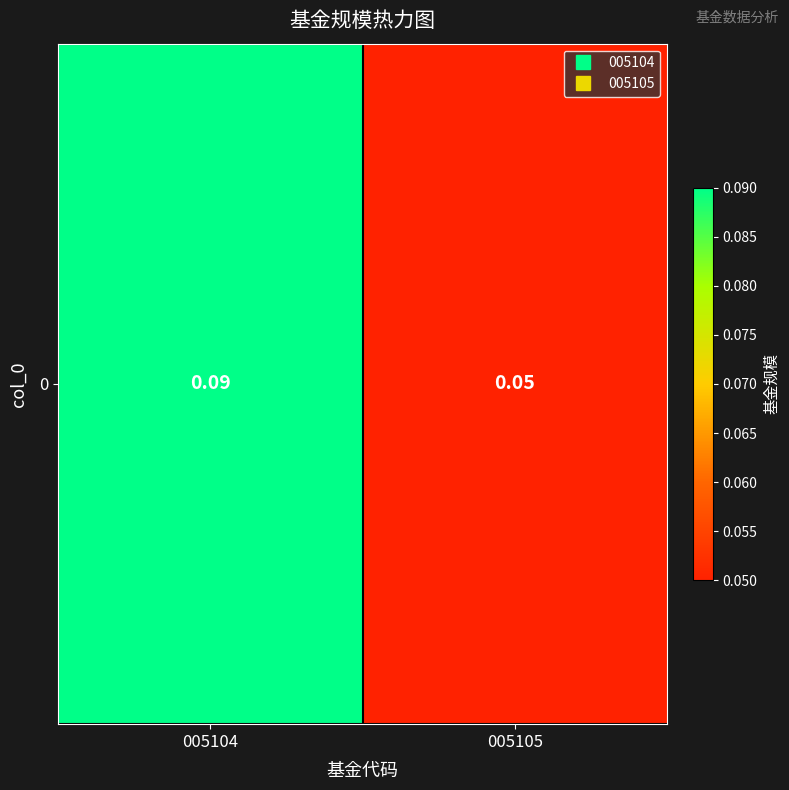

What is the maximum value shown in the chart?

0.1